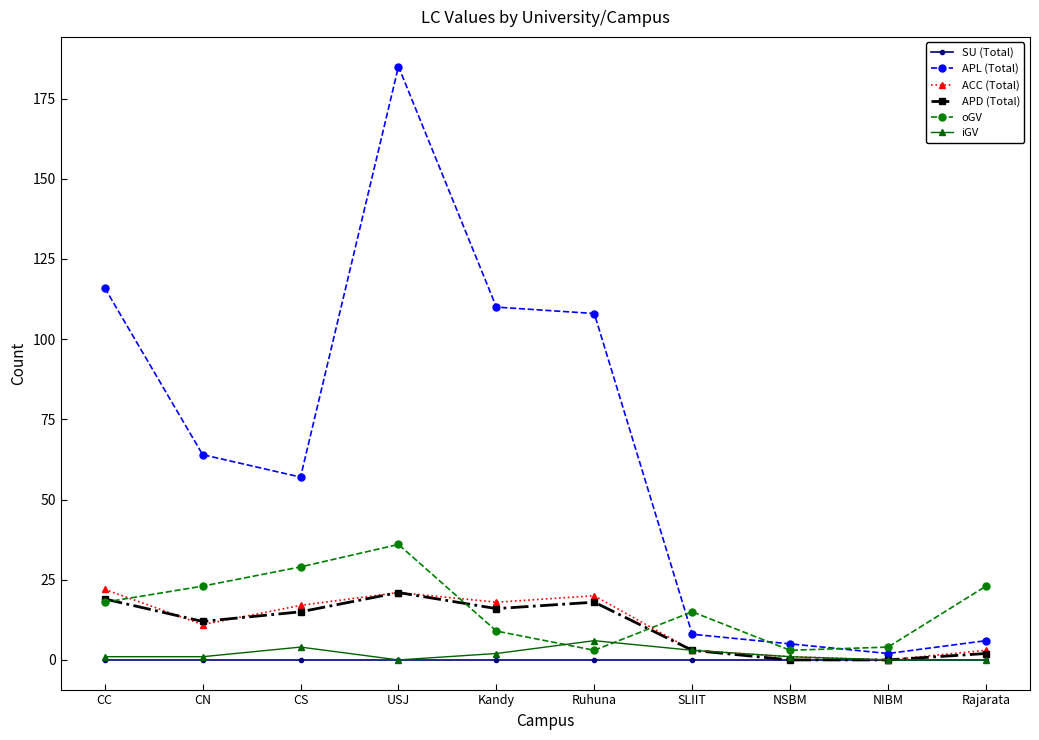

What is the label of the 4th point from the right?

SLIIT